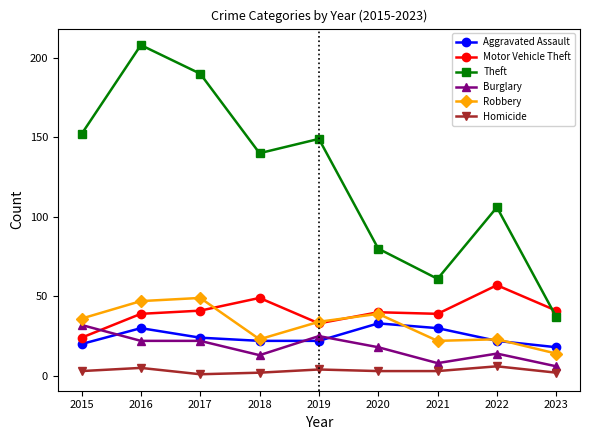

Reading left to right, transcribe all the data shown in this chart.

Aggravated Assault: 2015=20	2016=30	2017=24	2018=22	2019=22	2020=33	2021=30	2022=22	2023=18
Motor Vehicle Theft: 2015=24	2016=39	2017=41	2018=49	2019=33	2020=40	2021=39	2022=57	2023=41
Theft: 2015=152	2016=208	2017=190	2018=140	2019=149	2020=80	2021=61	2022=106	2023=37
Burglary: 2015=32	2016=22	2017=22	2018=13	2019=25	2020=18	2021=8	2022=14	2023=6
Robbery: 2015=36	2016=47	2017=49	2018=23	2019=34	2020=39	2021=22	2022=23	2023=14
Homicide: 2015=3	2016=5	2017=1	2018=2	2019=4	2020=3	2021=3	2022=6	2023=2